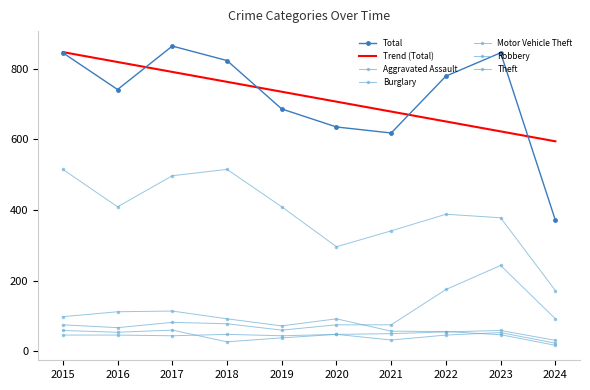

What is the maximum value shown in the chart?

864